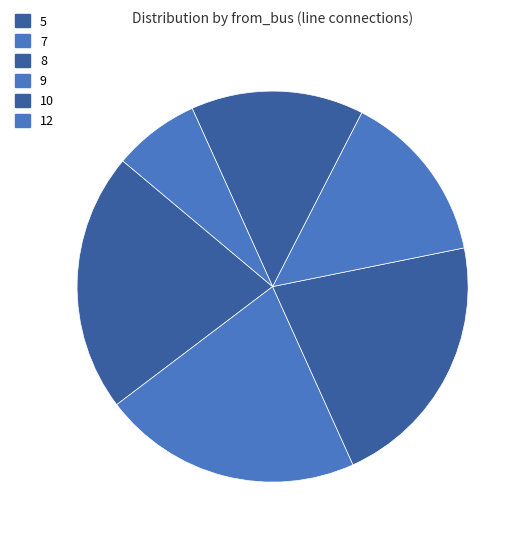

Count the number of slices in the pie.

6